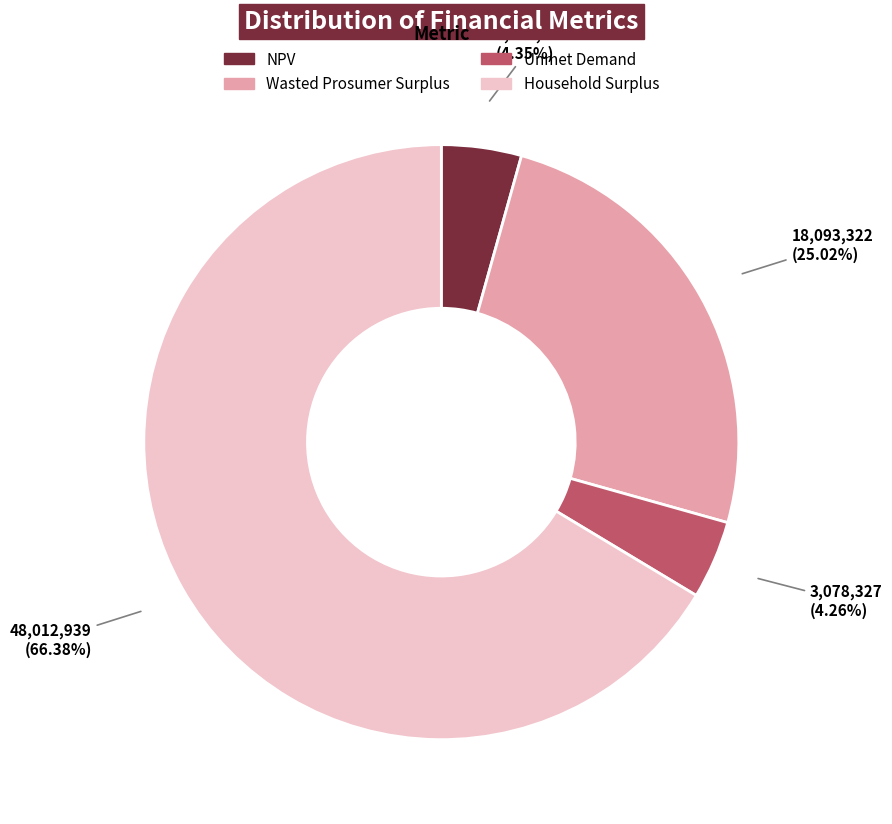

How many segments does this pie chart have?

4